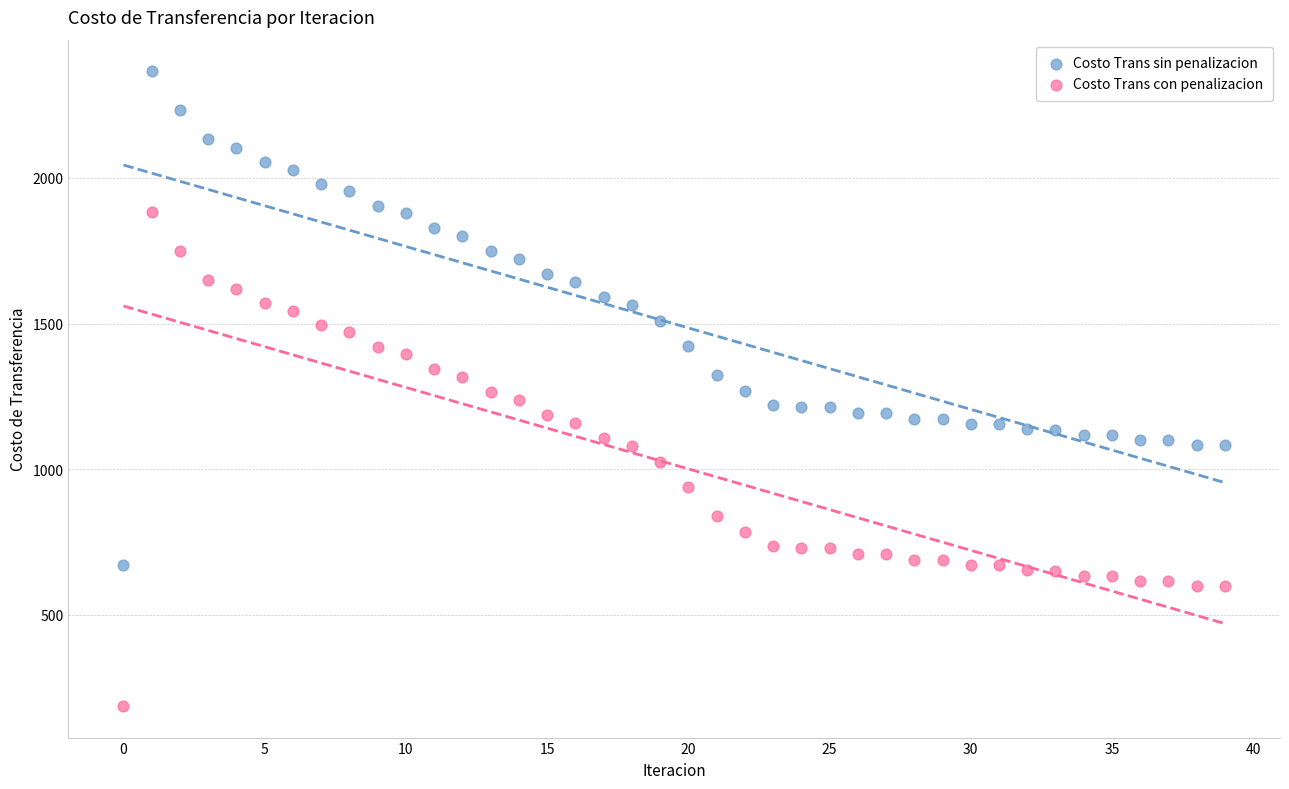

Across all data points, what is the range of Y values (max minus min)?

2177.1